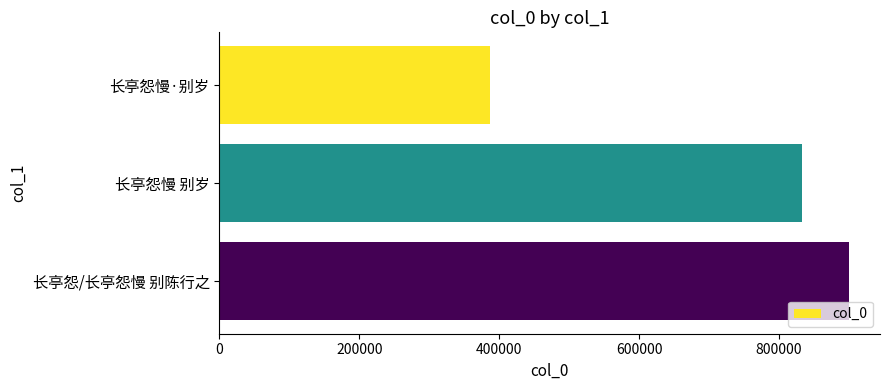

What is the smallest value displayed?

387579